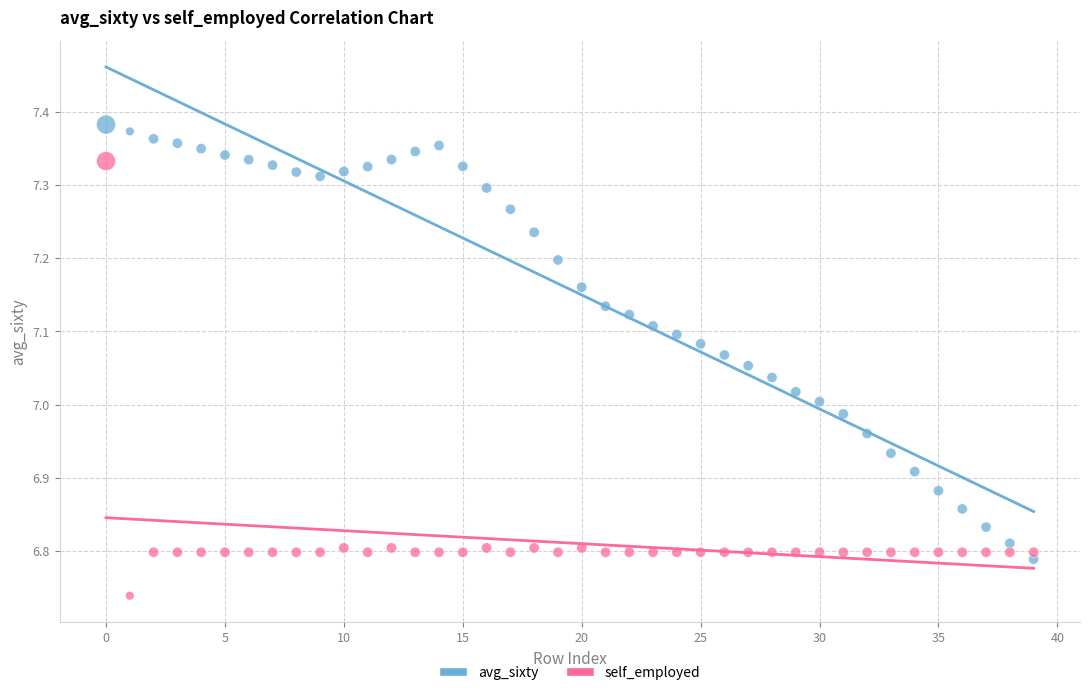

Across all data points, what is the range of Y values (max minus min)?

0.6